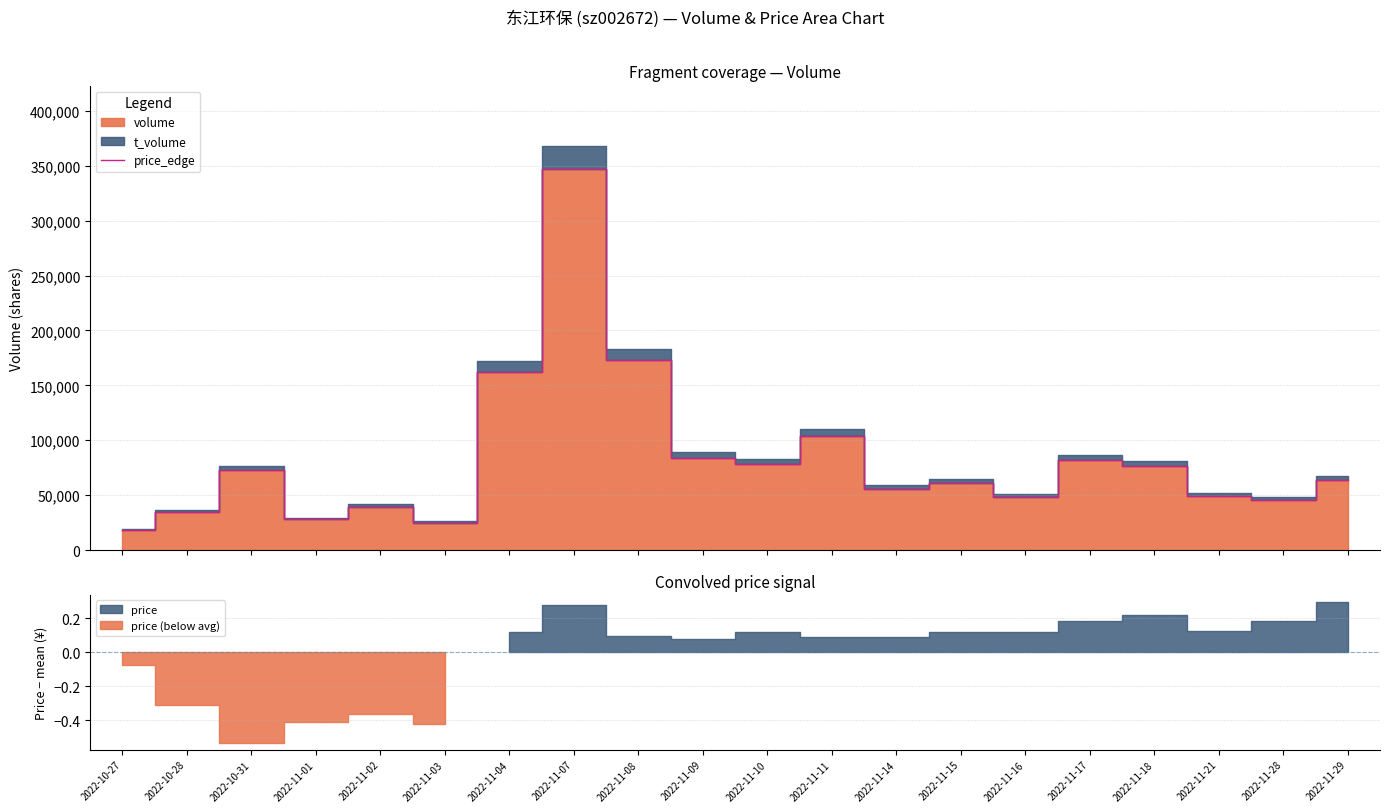

The value at 2022-11-17 is 82012. True or false?

True